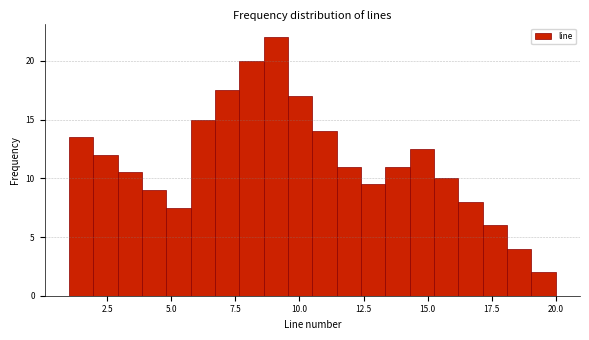

Around what value on the x-axis is the tallest bar? Give the approximate position of its centre, as read against the axis.

9.0